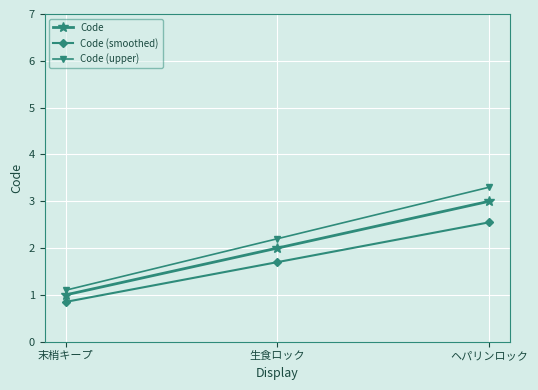

Count the number of categories in the chart.

3